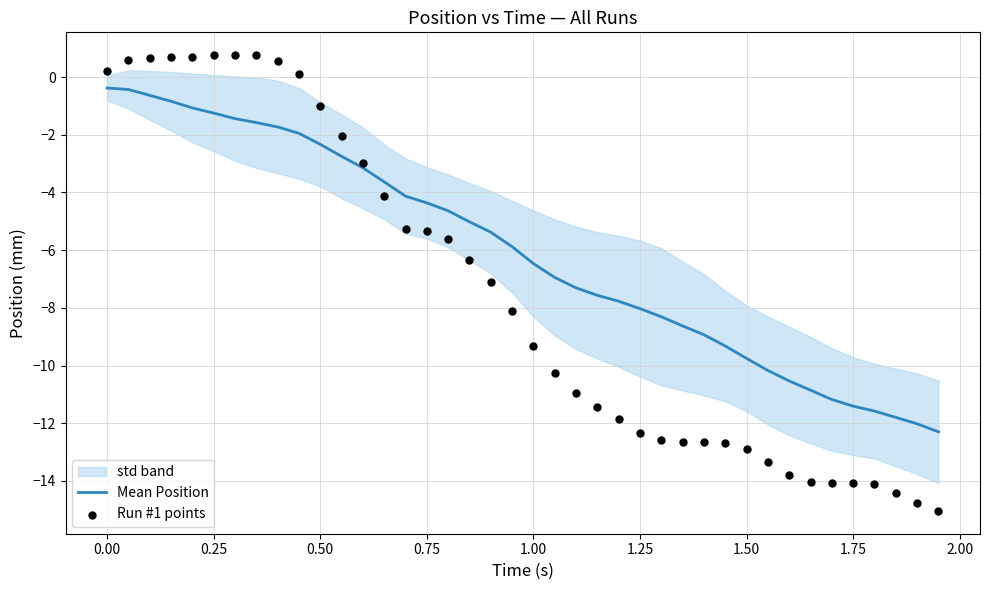

The Mean Position series shows -8.0 at 1.25. True or false?

True